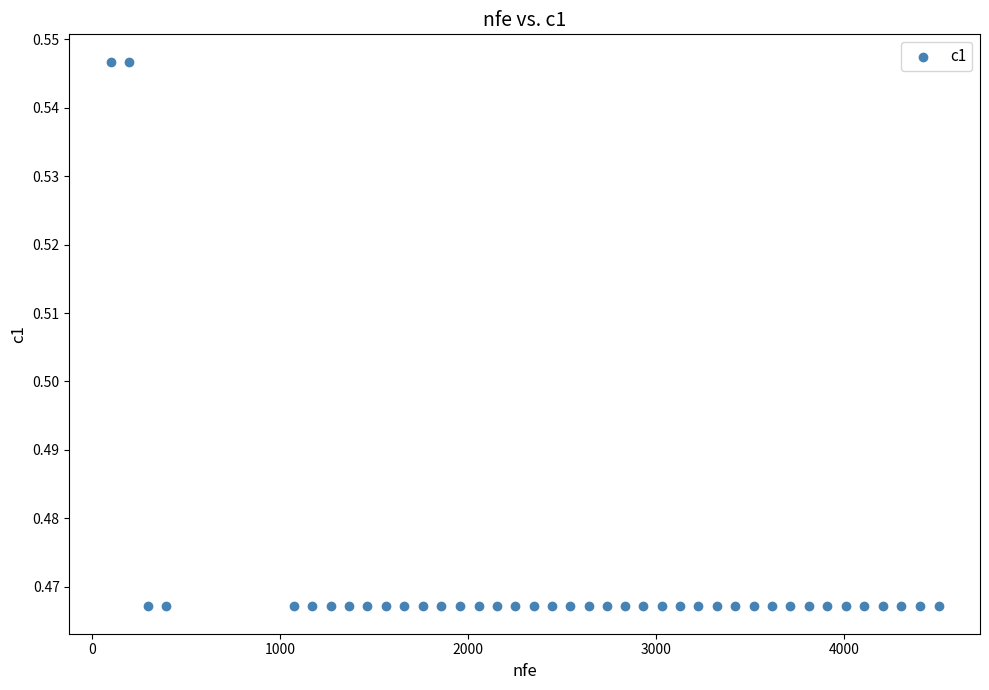

What is the range of X values (max minus min)?

4401.0